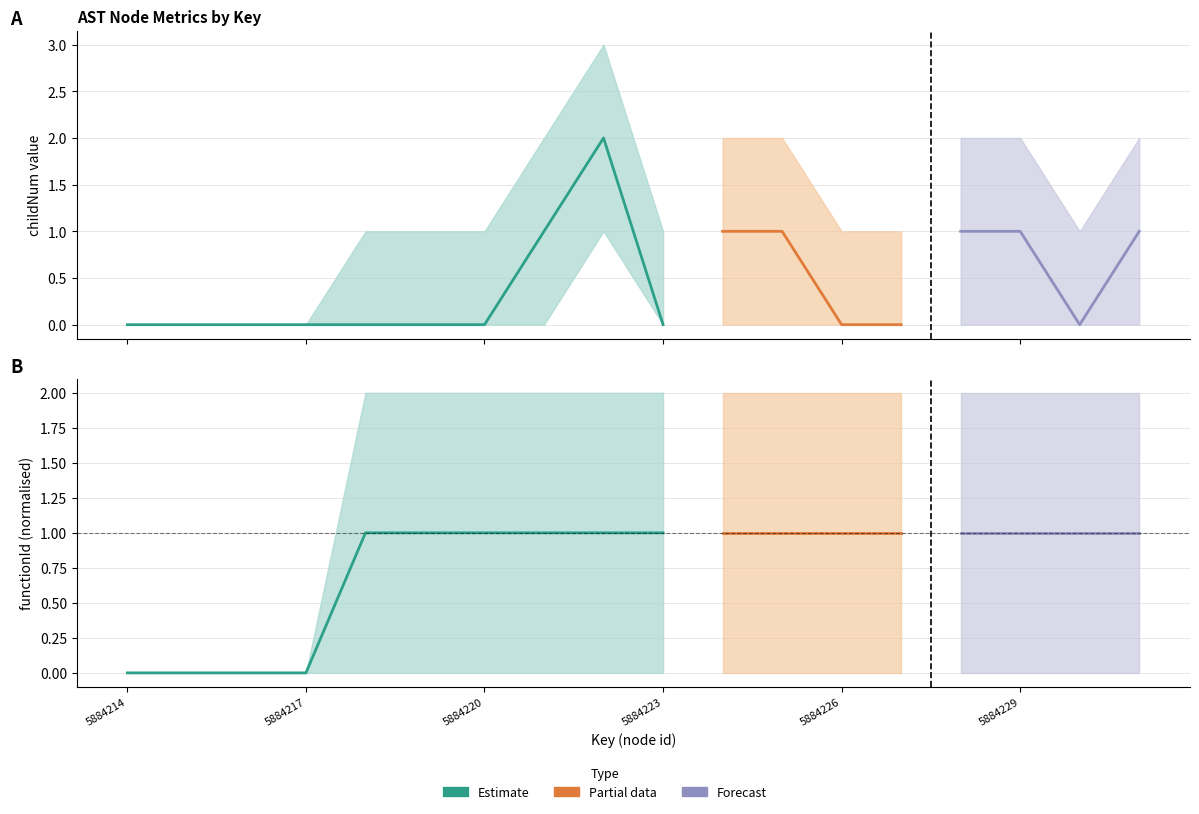

Where is childNum_lower nearest to the value 0?

5884214